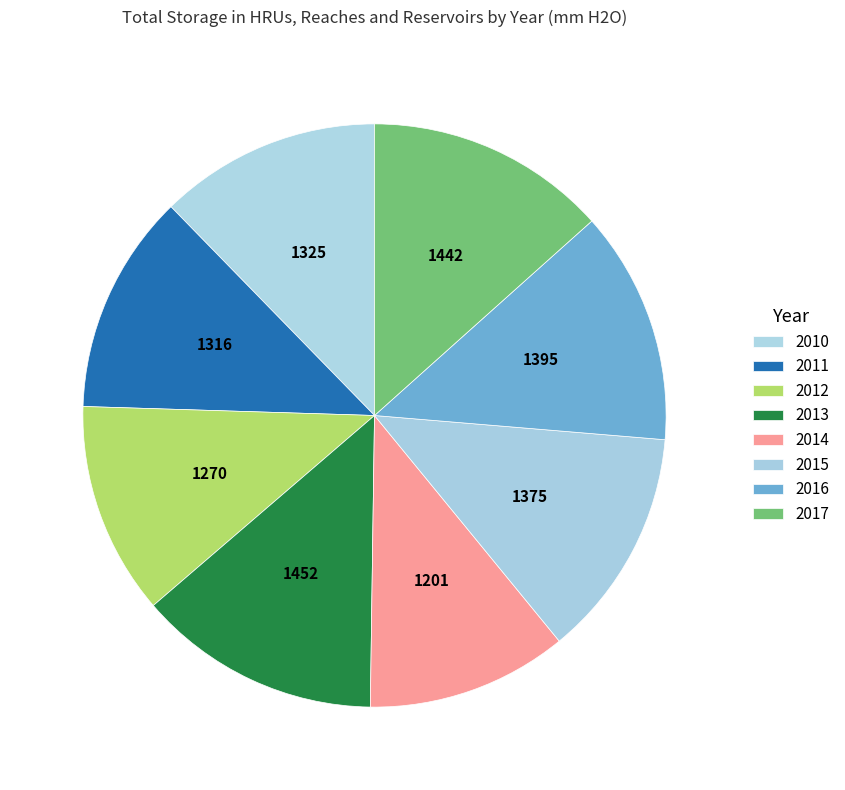

Count the number of slices in the pie.

8